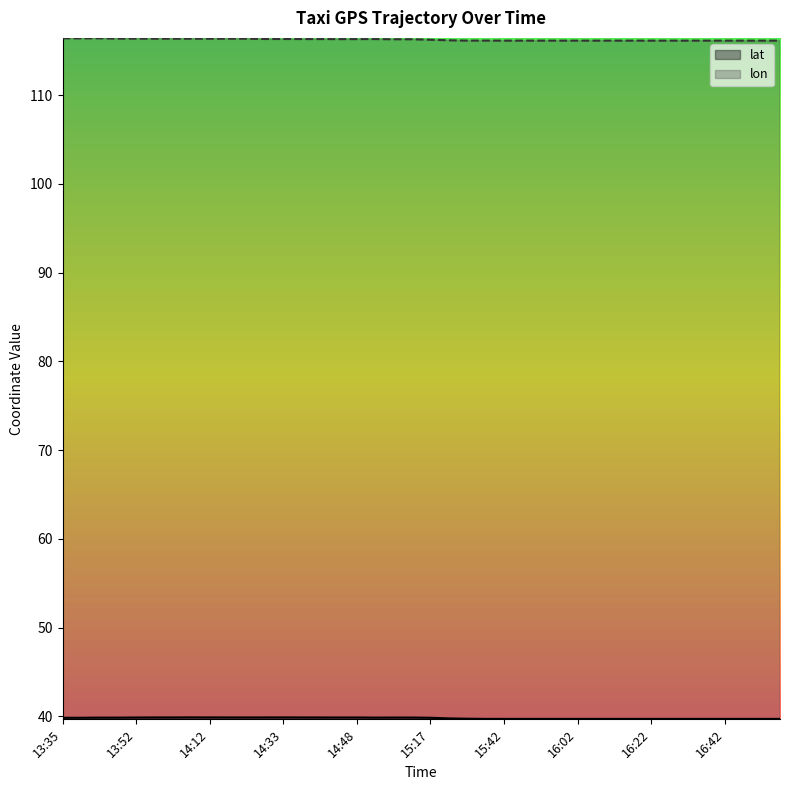

What is the difference between the maximum and second lowest values in the lon series?

0.3